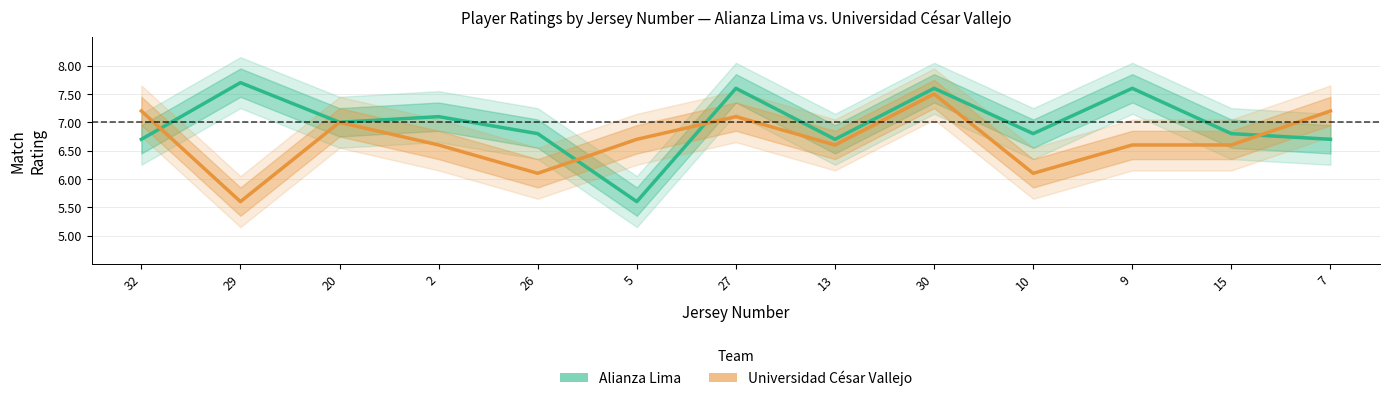

What is the difference between the highest and lowest values at 7?

0.5